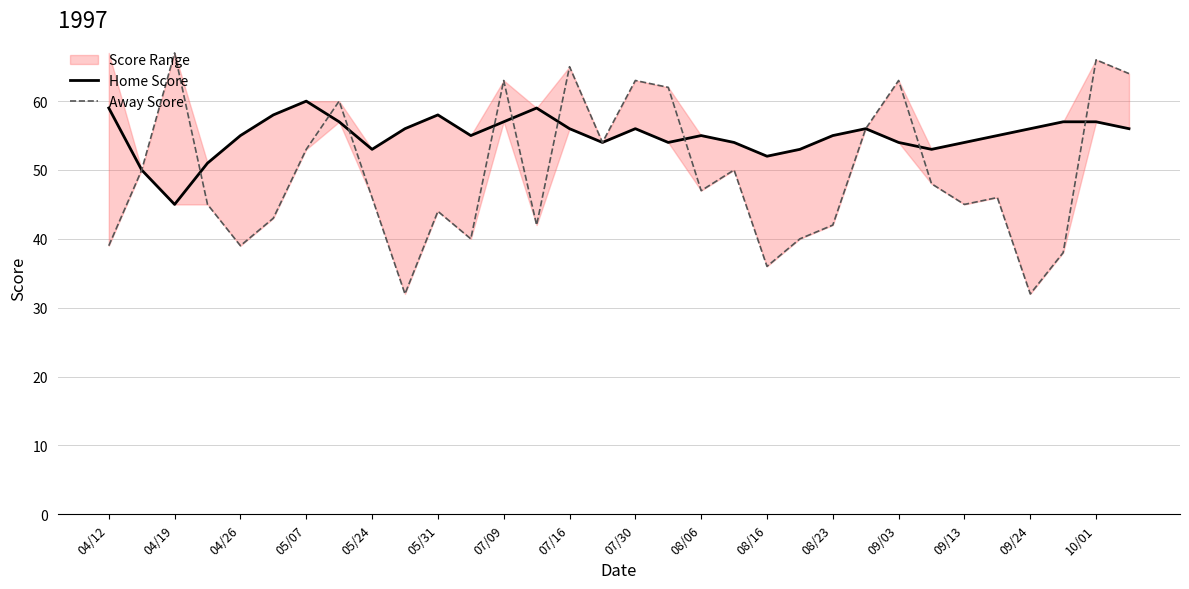

Is this an area chart (filled region under the line)?

No